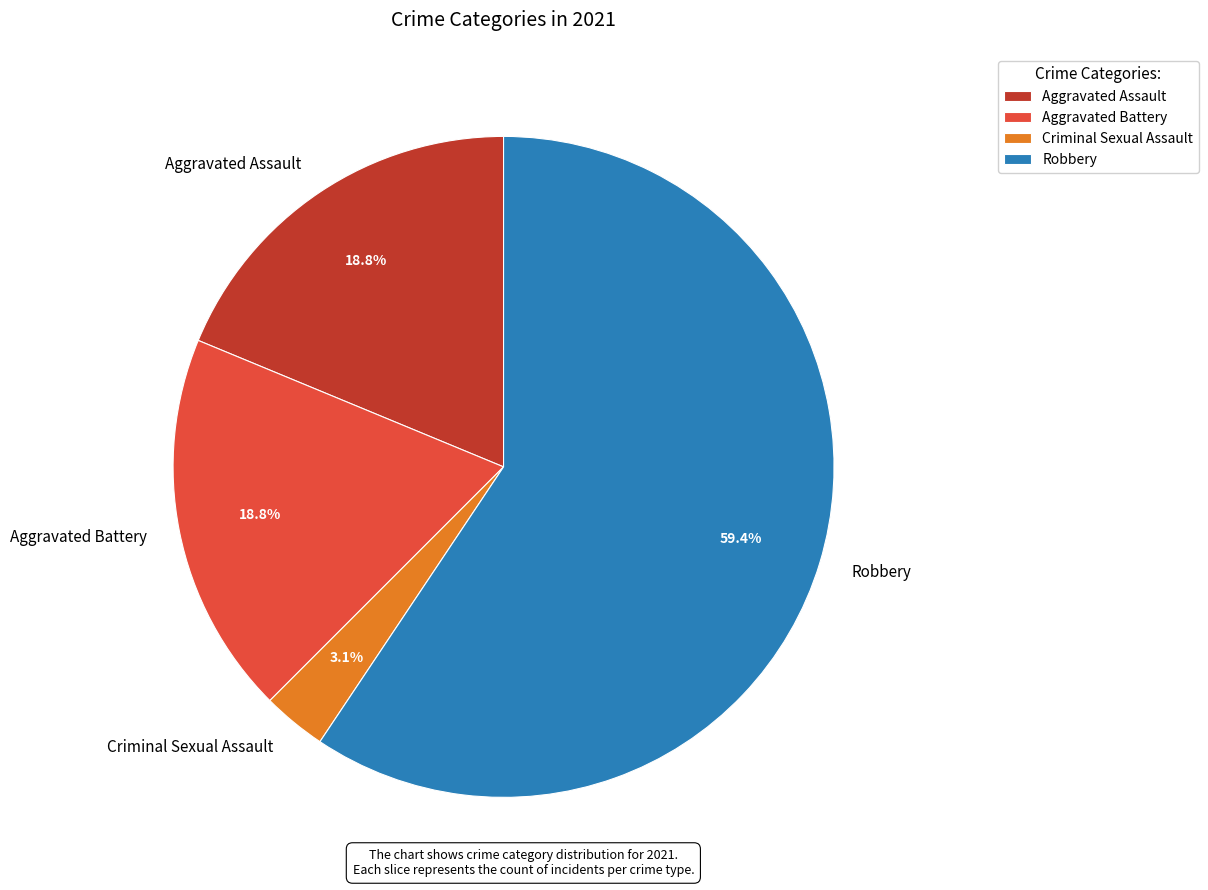

Does any single category account for the majority?

Yes